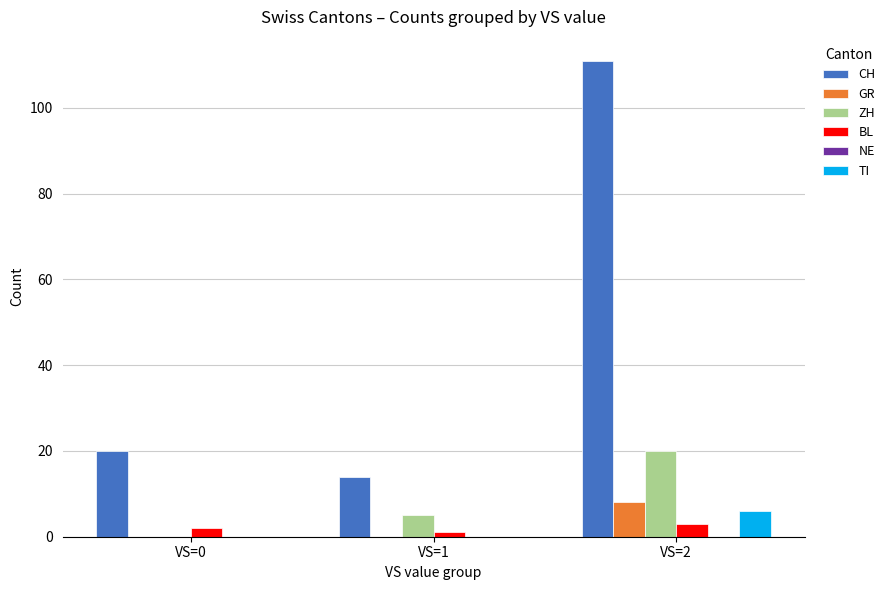

Is it true that CH equals 3 at VS=1?

False